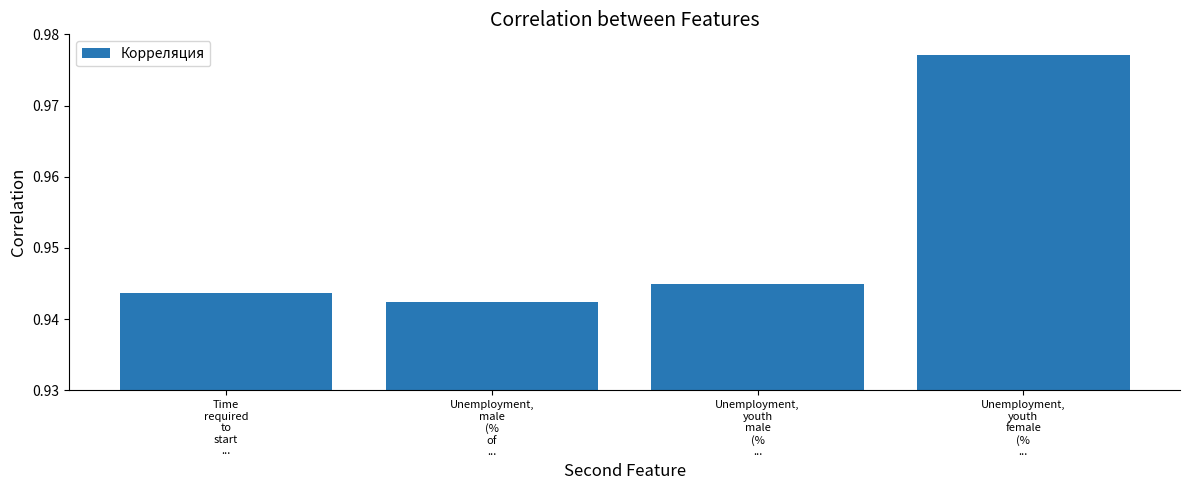

What is the label of the 4th bar from the left?

Unemployment,
youth
female
(%
...